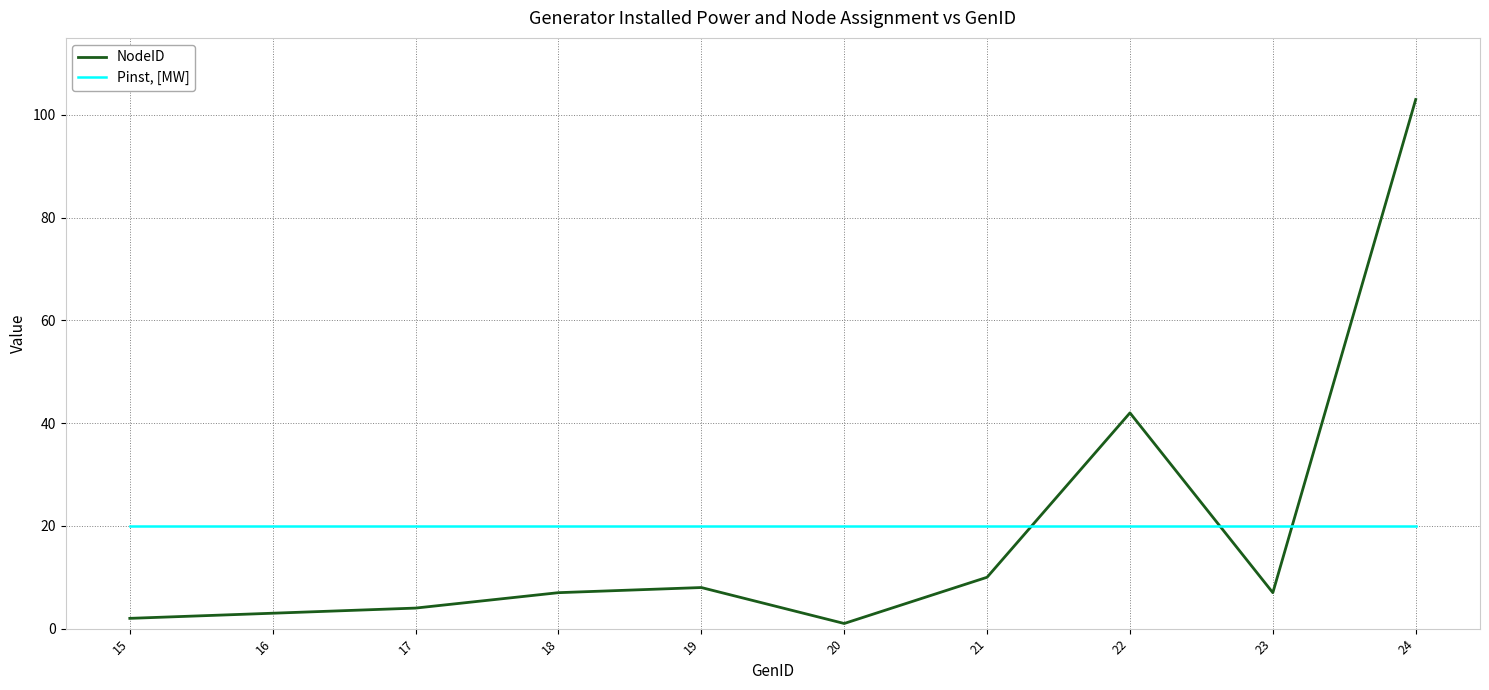

After their last crossing, which series has the higher values: NodeID or Pinst, [MW]?

NodeID